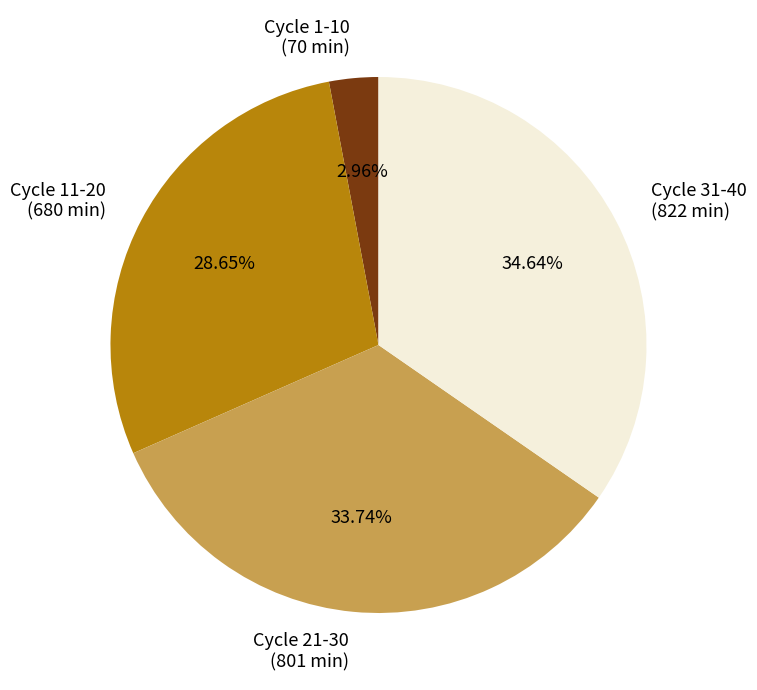

What is the ratio of the value at Cycle 21-30 to the value at Cycle 31-40?

1.0